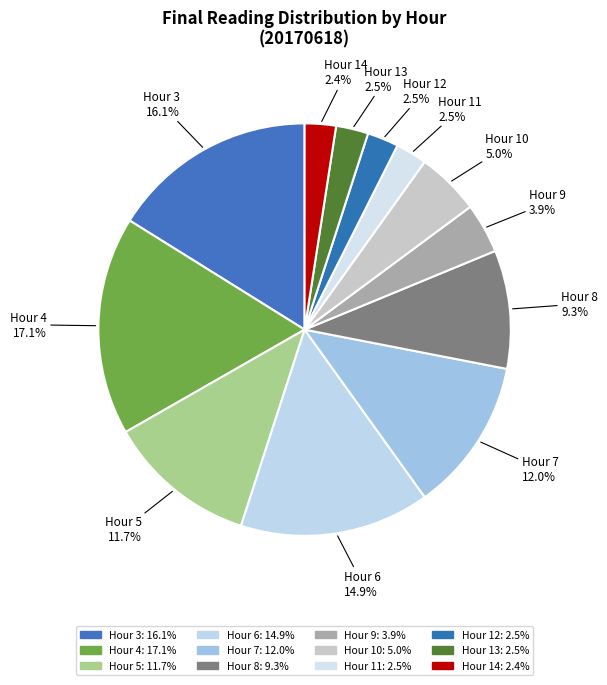

Which has a higher value, Hour 11 or Hour 5?

Hour 5